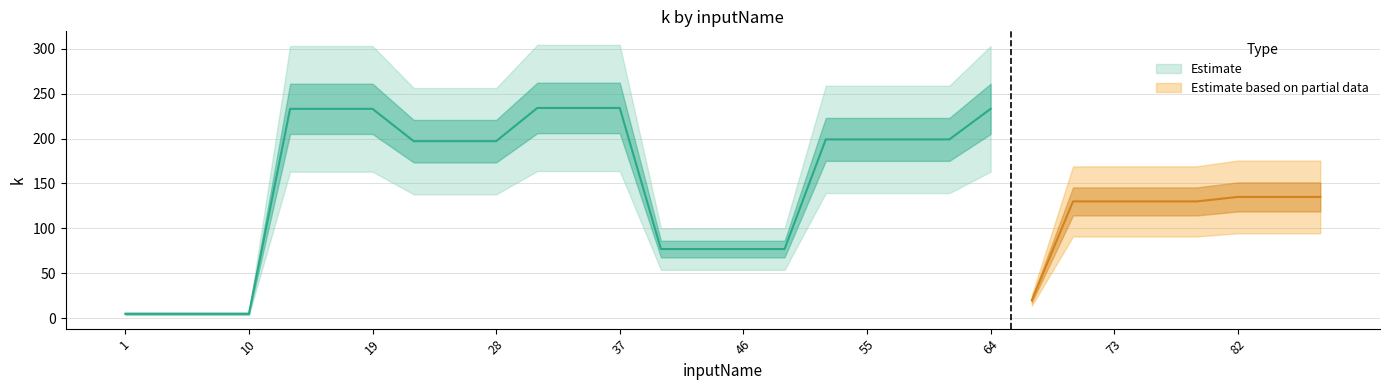

The k_upper series shows 5 at 5. True or false?

True